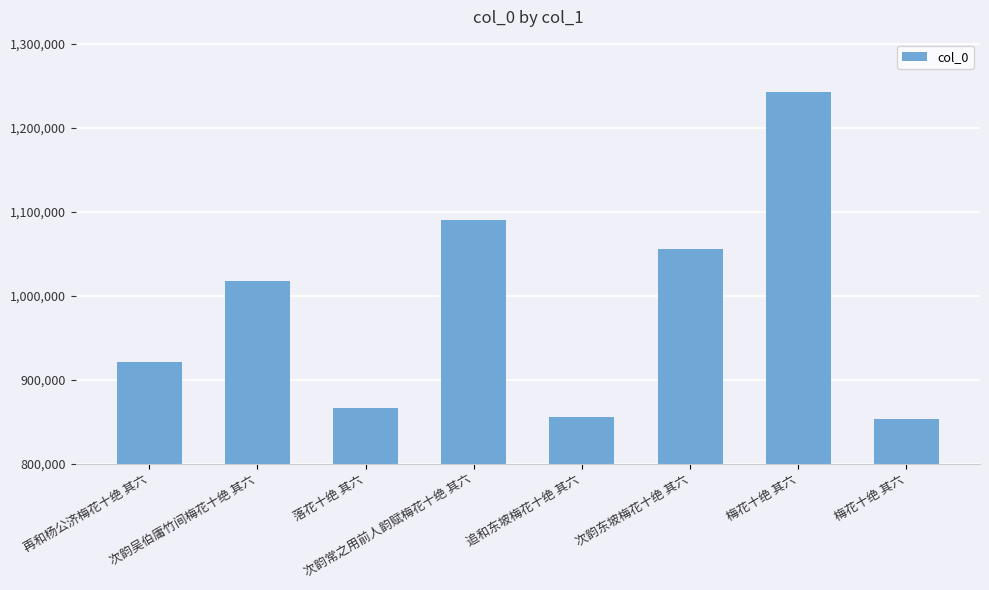

At which category does the chart reach its peak across all series?

梅花十绝 其六